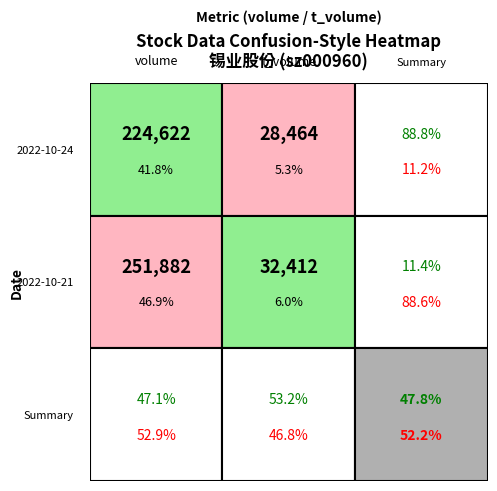

What is the approximate value of 2022-10-24 at 1?

224622.0